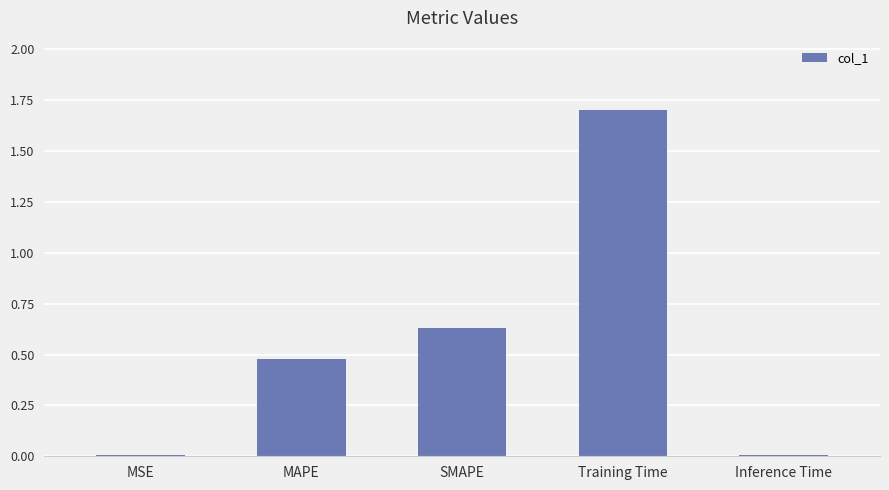

True or false: the data shows 0.0 at MSE.

True